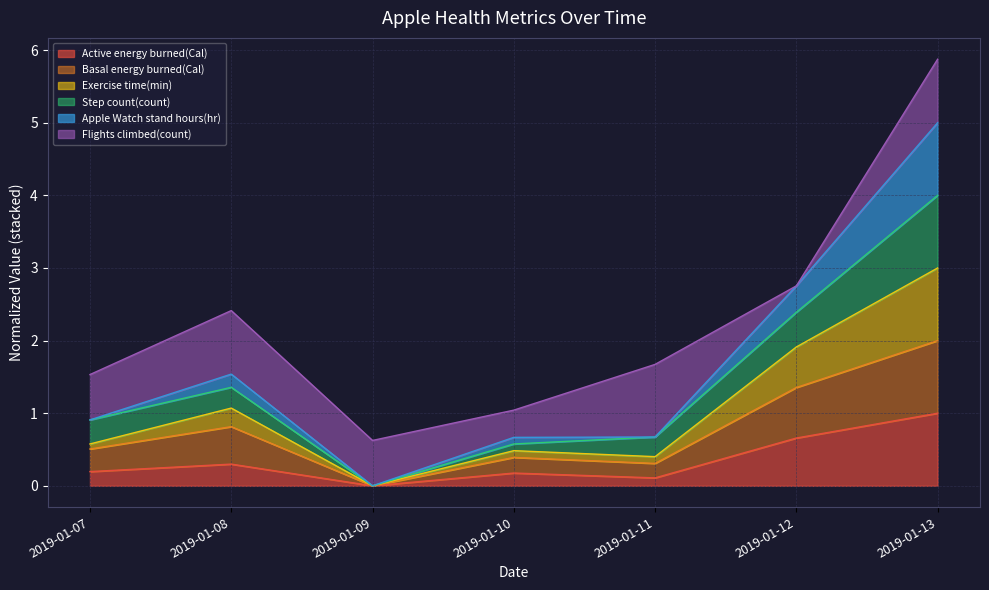

At which category is the sum across all series the highest?

2019-01-13